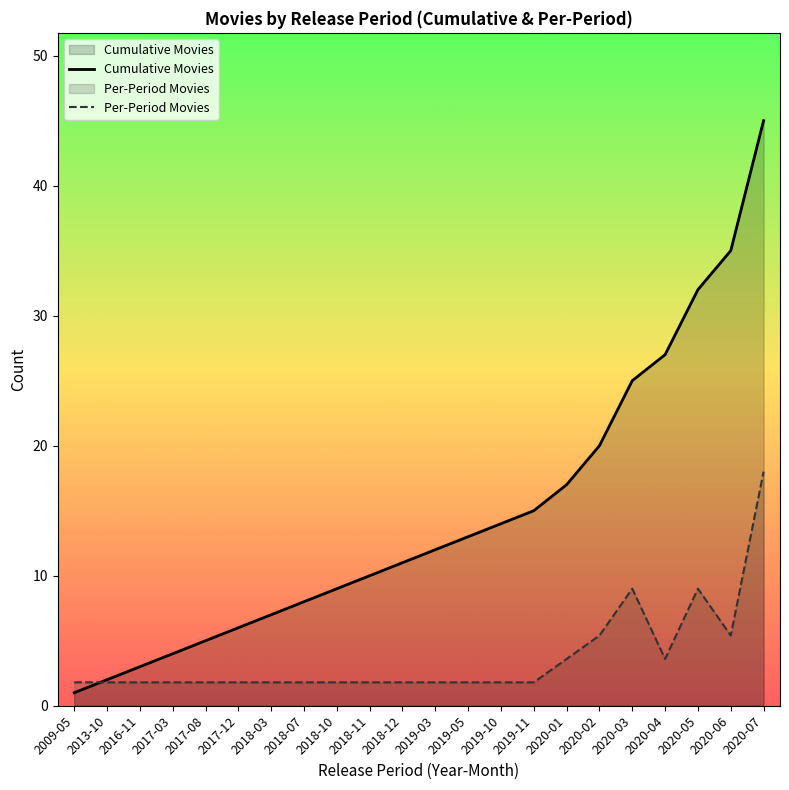

True or false: Per-Period Movies has a value of 9.0 at 2020-05.

True